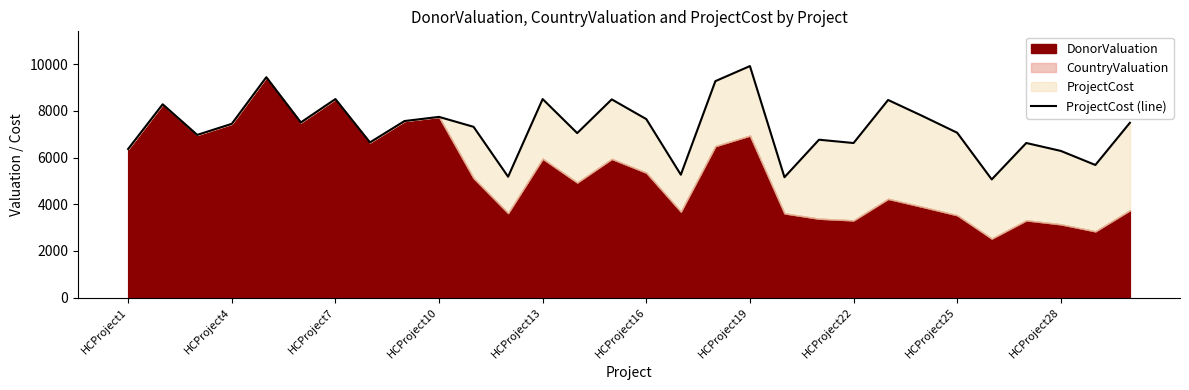

How many interior local peaks (higher than both neighbors) does the data have?

10